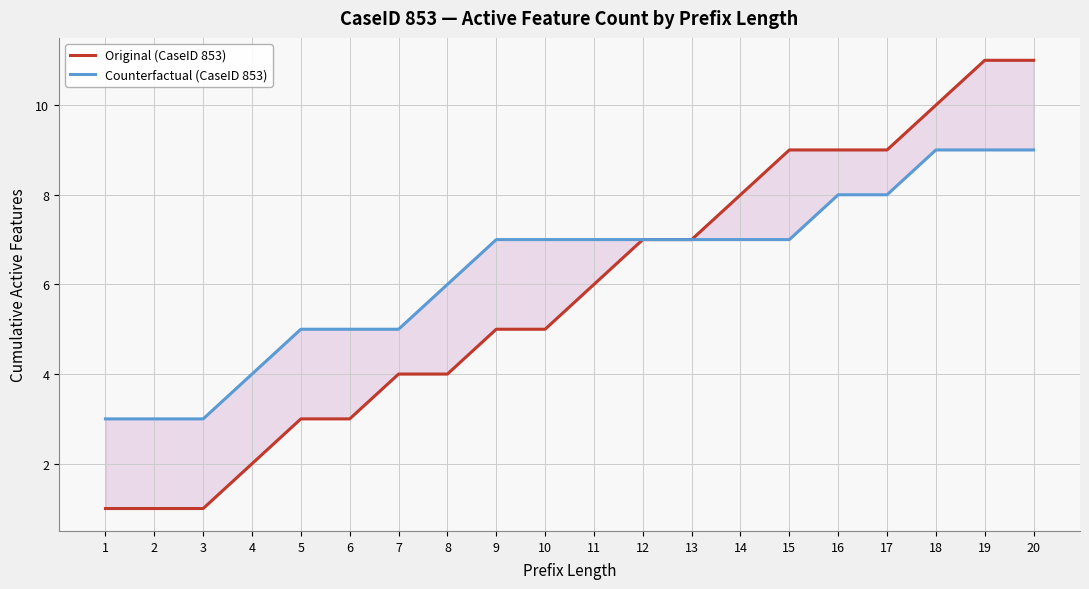

List the series in order of their overall mean, lowest first.

Original (CaseID 853), Counterfactual (CaseID 853)